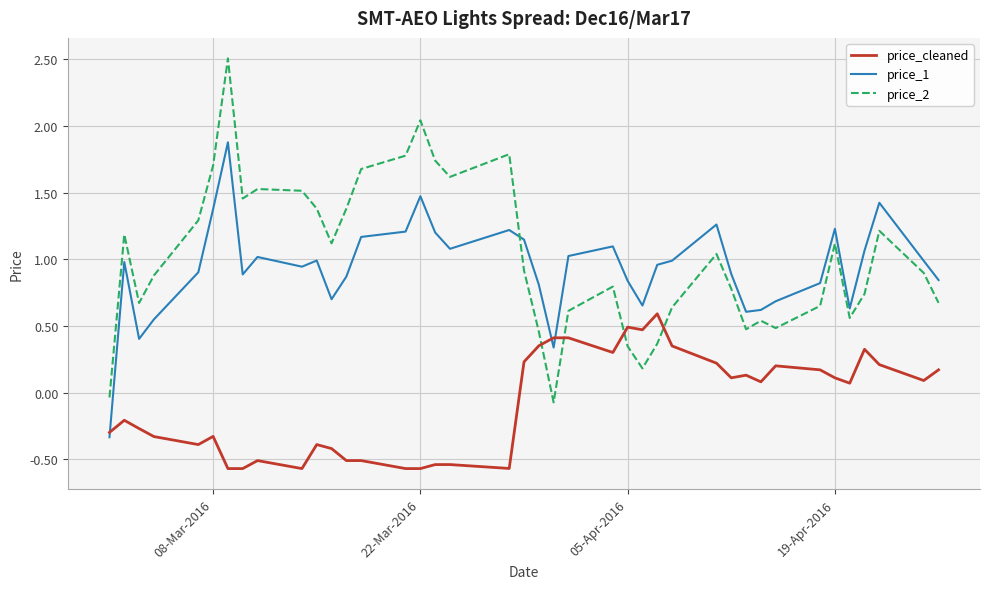

Which series ends up on top after the final intersection of price_1 and price_2?

price_1